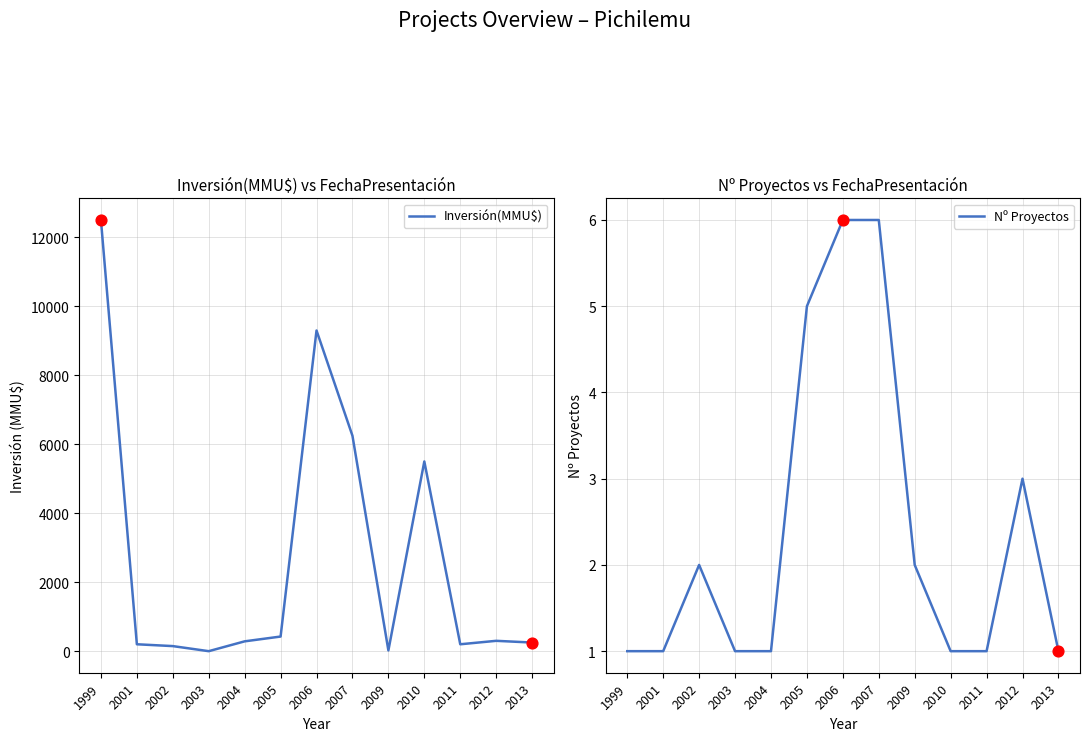

Which series contains the highest Y value?

Inversión(MMU$)